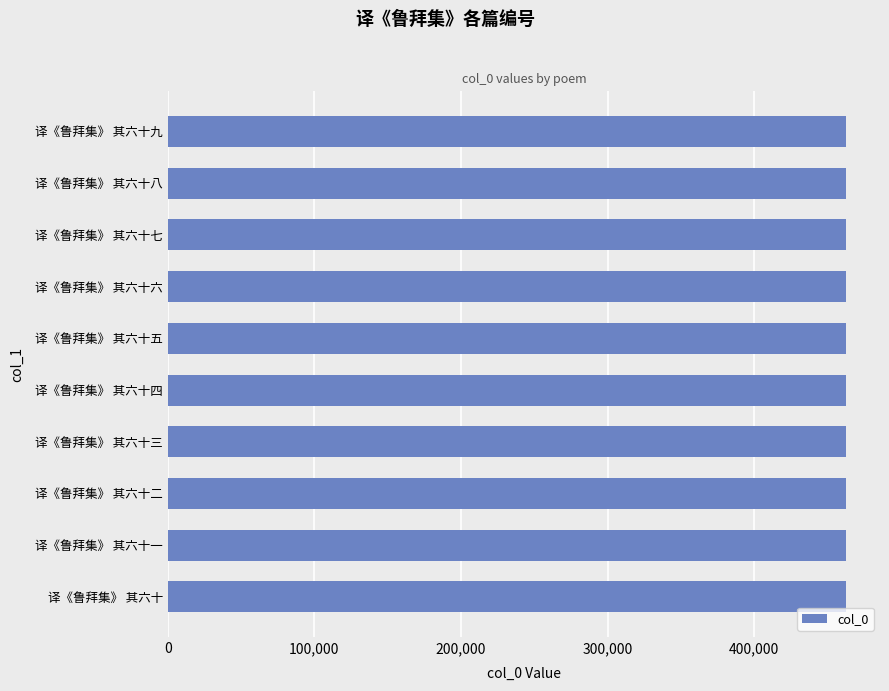

Approximately how many times larger is the value at 译《鲁拜集》 其六十九 compared to 译《鲁拜集》 其六十八?

1.0